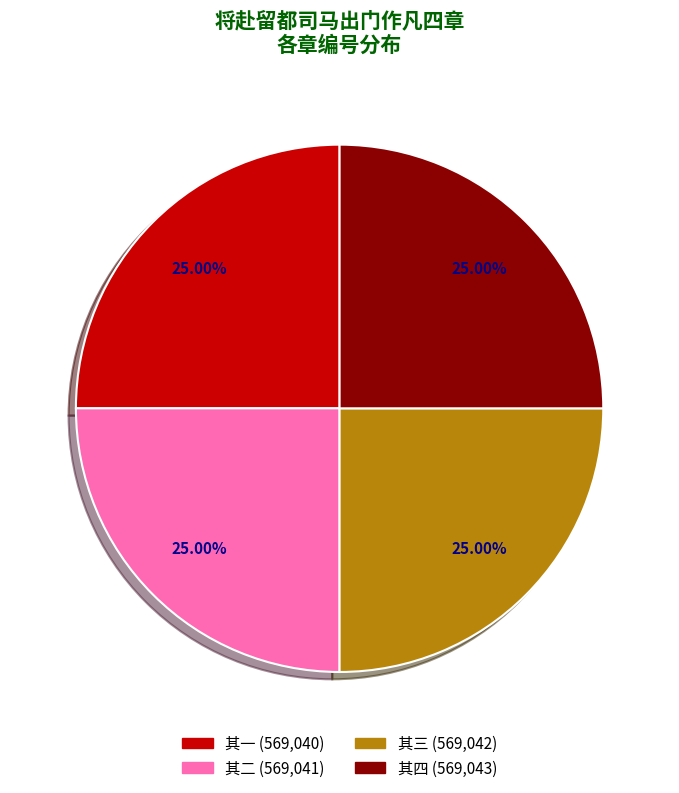

Is there a majority slice in this chart?

No